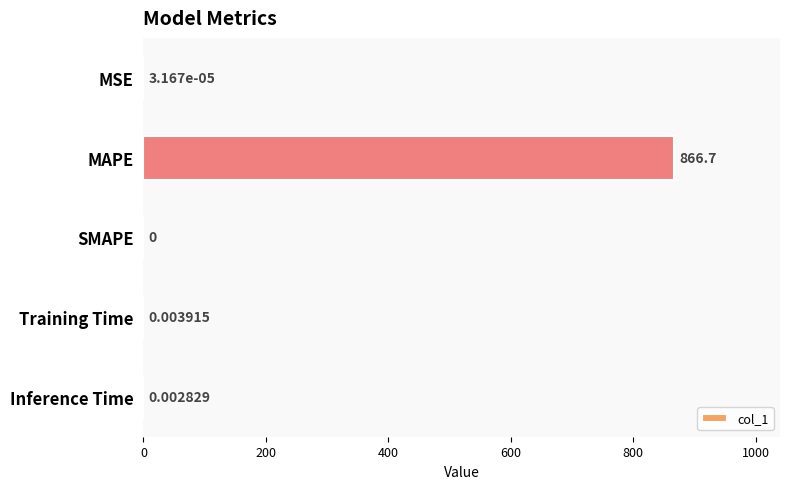

What is the sum of all values?

866.7